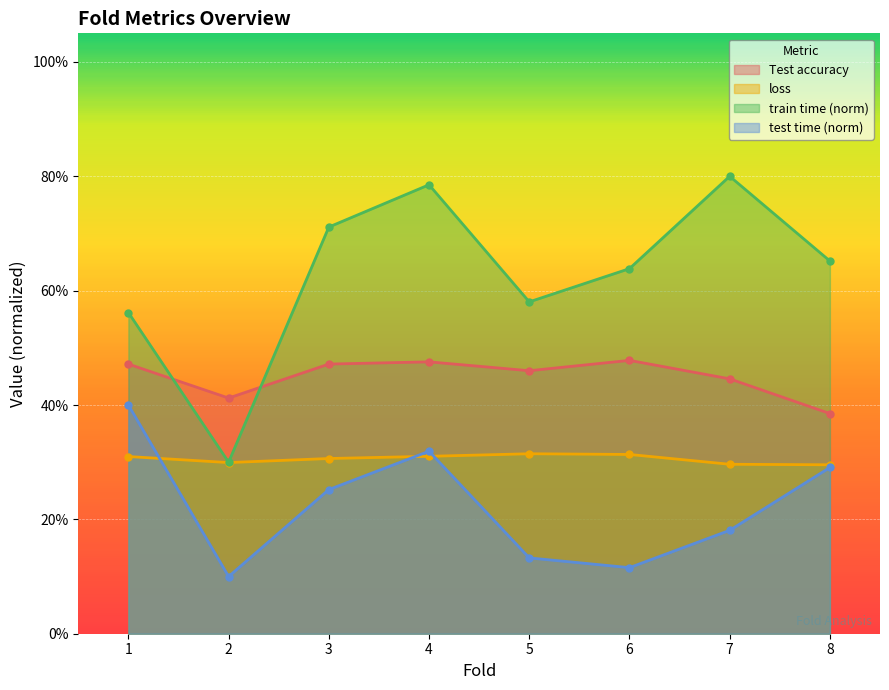

Count the number of categories in the chart.

8